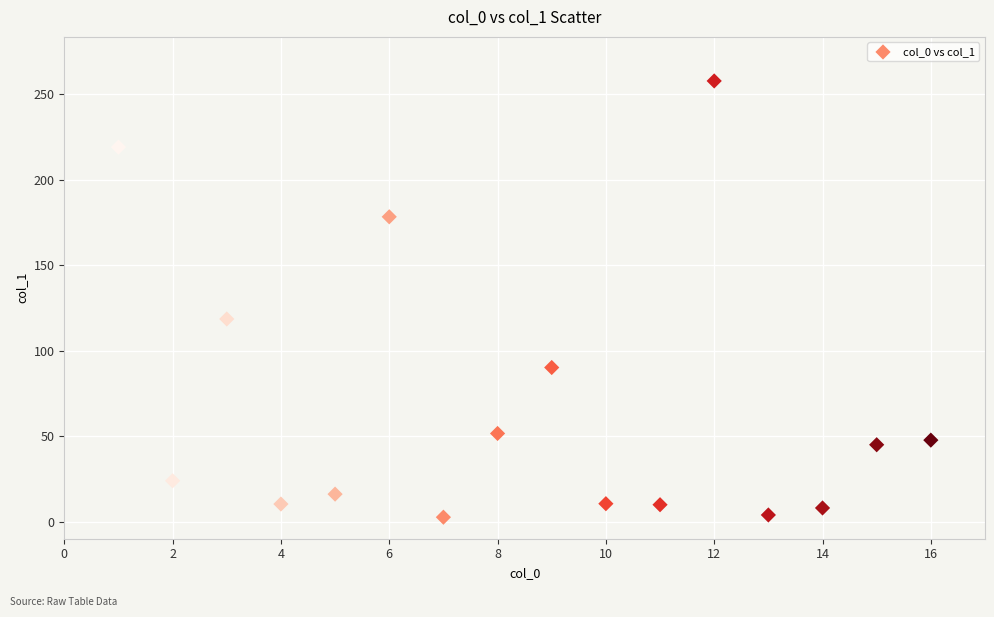

What is the range of X values (max minus min)?

15.0